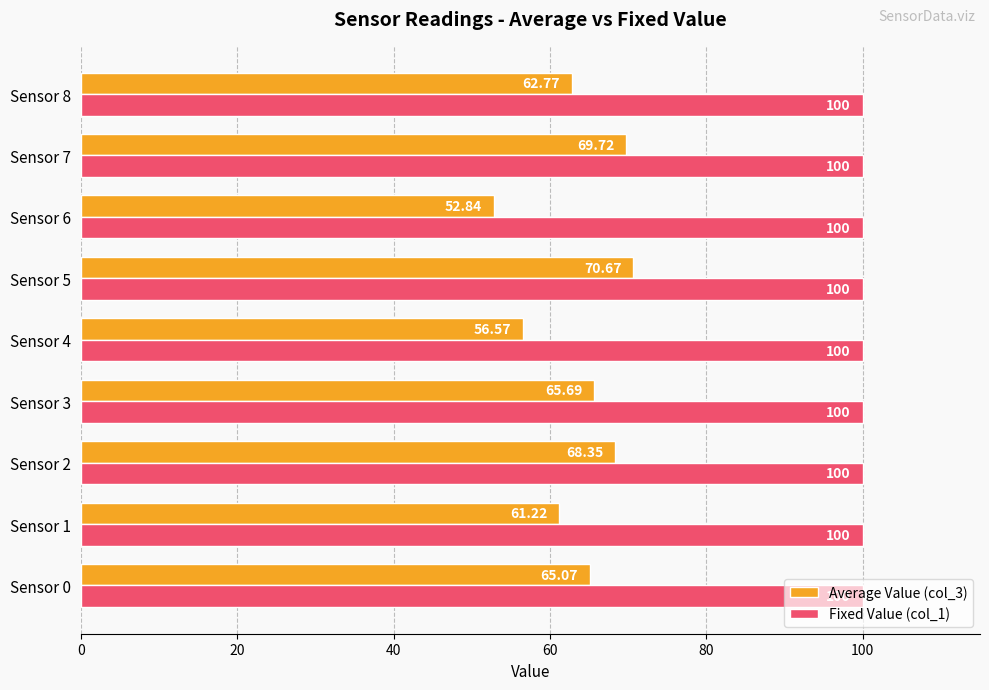

What is the average value of the Fixed Value (col_1) series?

100.0